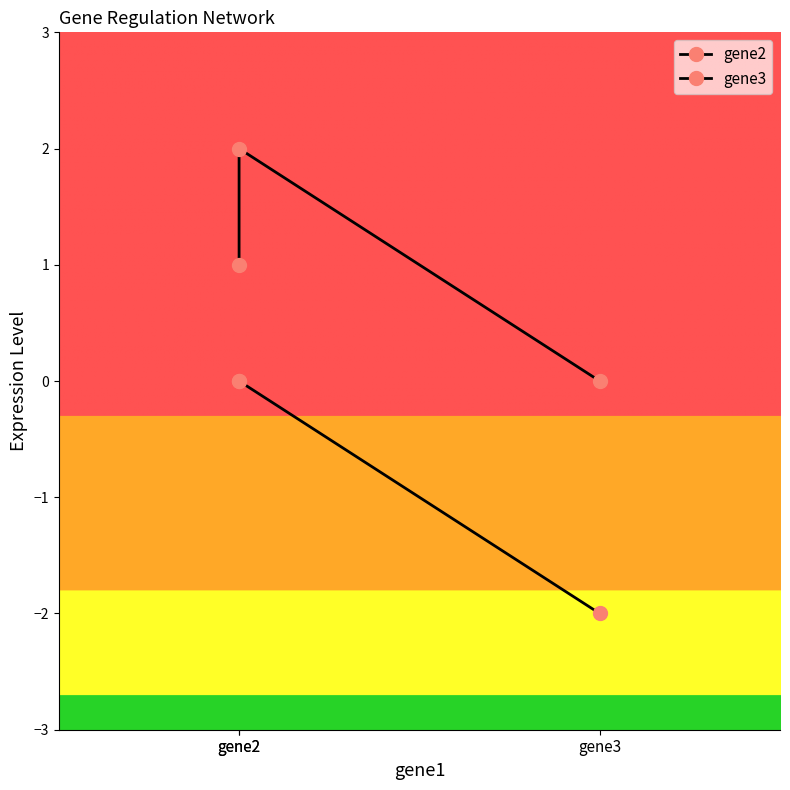

Is the value of gene2 at gene2 greater than the value of gene3 at gene2?

No